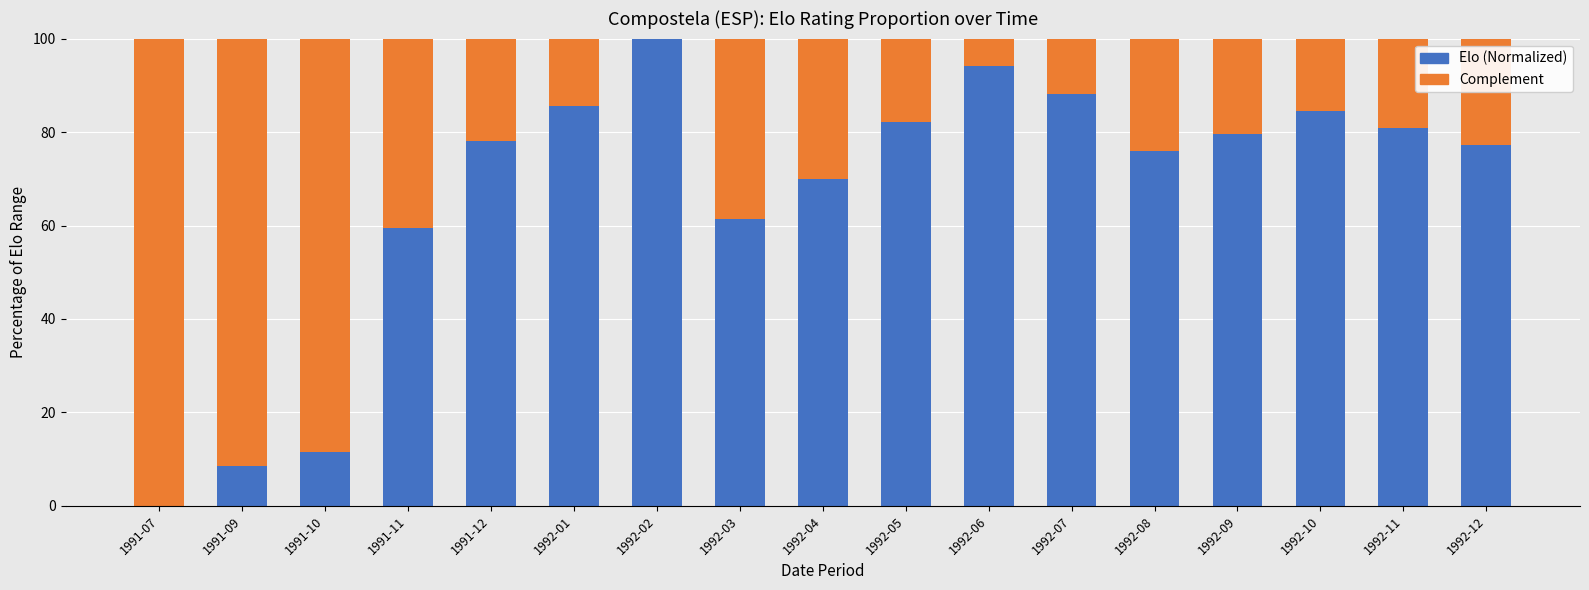

What is the total value across all series at 1992-10?

100.0